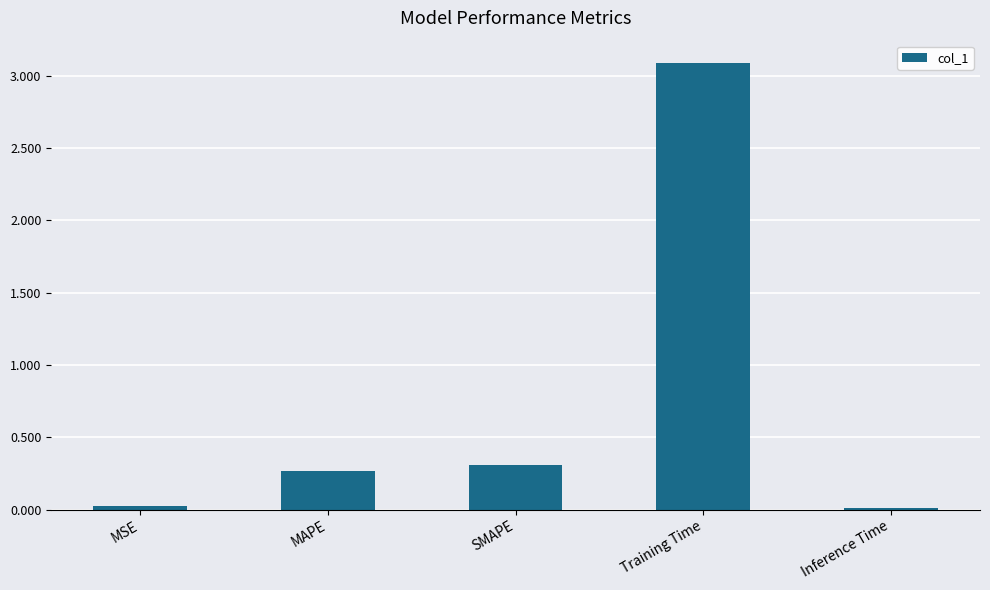

At which category does the chart reach its peak across all series?

Training Time